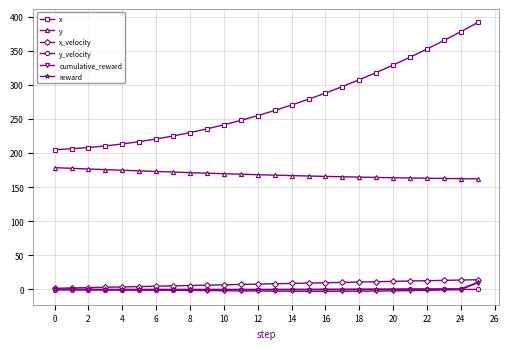

Does the chart display data point markers on the line(s)?

Yes